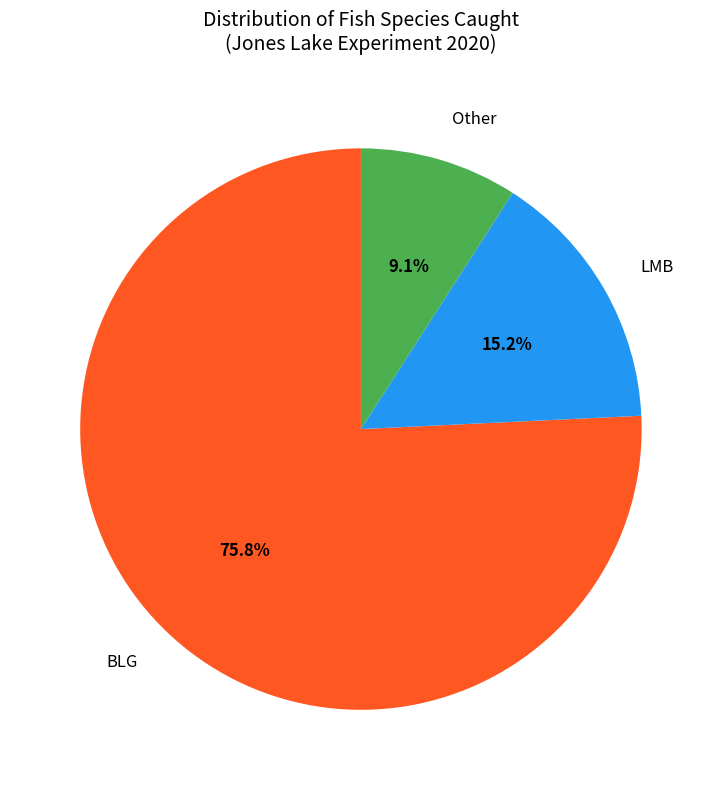

What percentage is the LMB slice, to the nearest percent?

15%